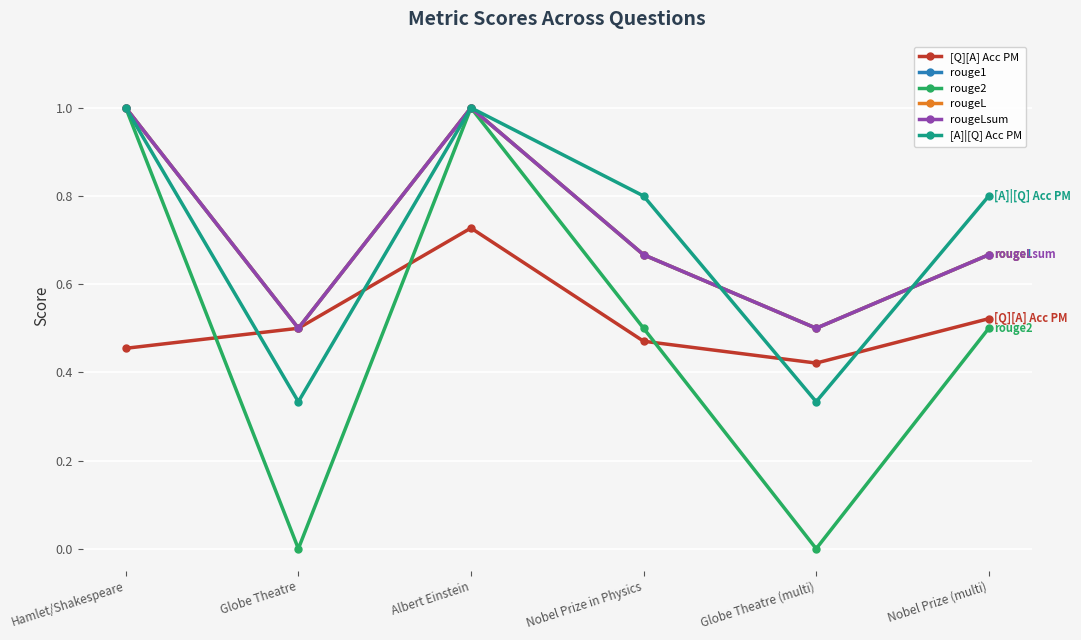

Between Hamlet/Shakespeare and Globe Theatre (multi), which series saw the biggest shift?

rouge2